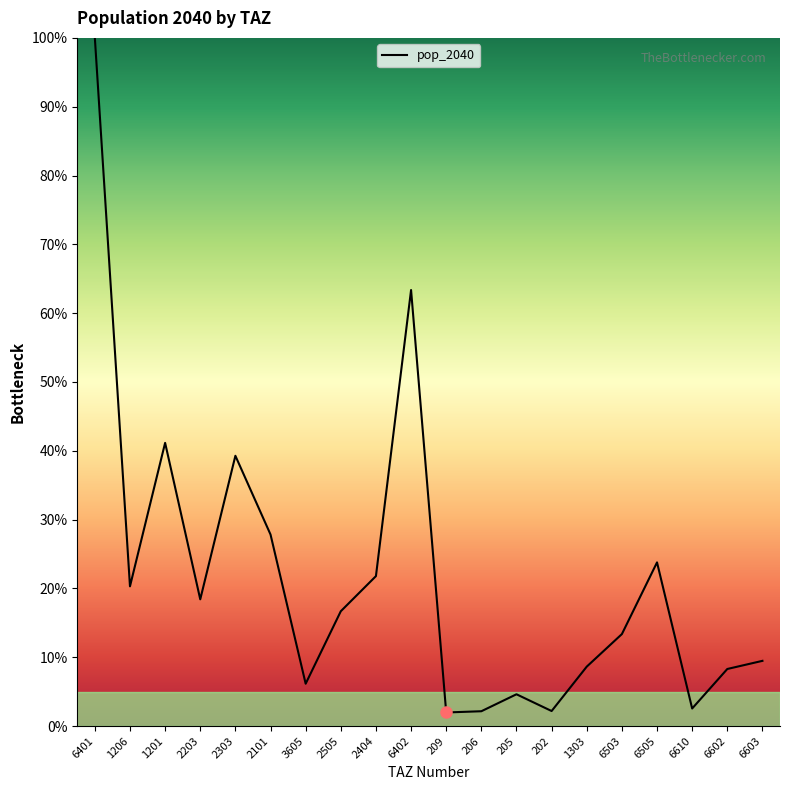

How many values are below 16?

10